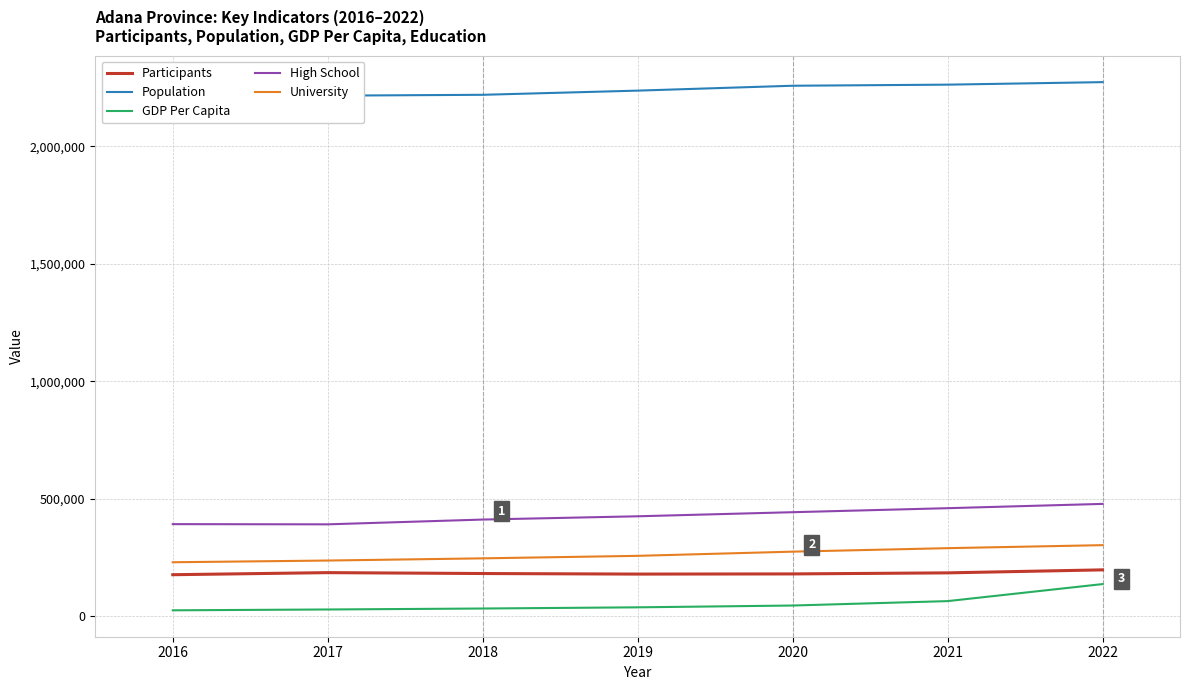

What is the approximate value of GDP Per Capita at 2018, to the nearest 50?

31750